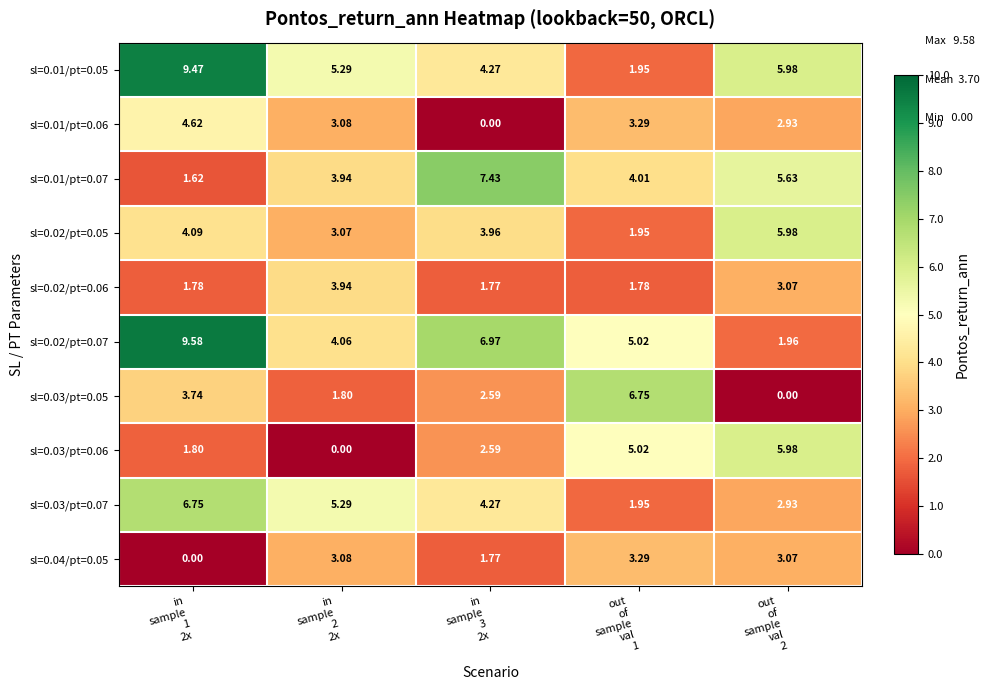

Reading left to right, extract all data points from this chart.

sl=0.01/pt=0.05: in
sample
1
2x=9.5	in
sample
2
2x=5.3	in
sample
3
2x=4.3	out
of
sample
val
1=1.9	out
of
sample
val
2=6.0
sl=0.01/pt=0.06: in
sample
1
2x=4.6	in
sample
2
2x=3.1	in
sample
3
2x=0.0	out
of
sample
val
1=3.3	out
of
sample
val
2=2.9
sl=0.01/pt=0.07: in
sample
1
2x=1.6	in
sample
2
2x=3.9	in
sample
3
2x=7.4	out
of
sample
val
1=4.0	out
of
sample
val
2=5.6
sl=0.02/pt=0.05: in
sample
1
2x=4.1	in
sample
2
2x=3.1	in
sample
3
2x=4.0	out
of
sample
val
1=1.9	out
of
sample
val
2=6.0
sl=0.02/pt=0.06: in
sample
1
2x=1.8	in
sample
2
2x=3.9	in
sample
3
2x=1.8	out
of
sample
val
1=1.8	out
of
sample
val
2=3.1
sl=0.02/pt=0.07: in
sample
1
2x=9.6	in
sample
2
2x=4.1	in
sample
3
2x=7.0	out
of
sample
val
1=5.0	out
of
sample
val
2=2.0
sl=0.03/pt=0.05: in
sample
1
2x=3.7	in
sample
2
2x=1.8	in
sample
3
2x=2.6	out
of
sample
val
1=6.8	out
of
sample
val
2=0.0
sl=0.03/pt=0.06: in
sample
1
2x=1.8	in
sample
2
2x=0.0	in
sample
3
2x=2.6	out
of
sample
val
1=5.0	out
of
sample
val
2=6.0
sl=0.03/pt=0.07: in
sample
1
2x=6.8	in
sample
2
2x=5.3	in
sample
3
2x=4.3	out
of
sample
val
1=1.9	out
of
sample
val
2=2.9
sl=0.04/pt=0.05: in
sample
1
2x=0.0	in
sample
2
2x=3.1	in
sample
3
2x=1.8	out
of
sample
val
1=3.3	out
of
sample
val
2=3.1